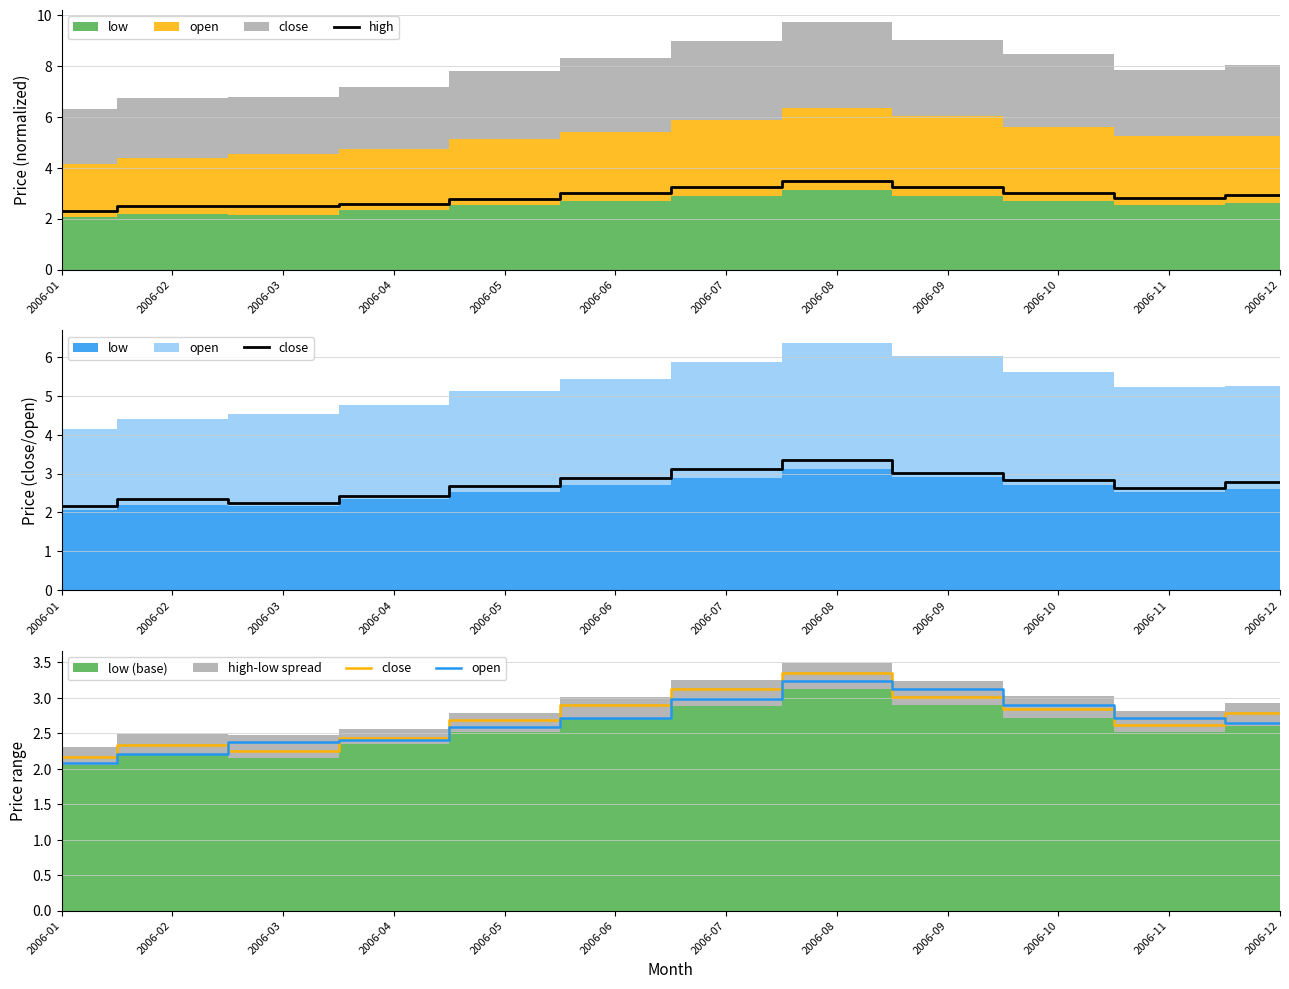

Which category has the lowest value in the open series?

2006-01